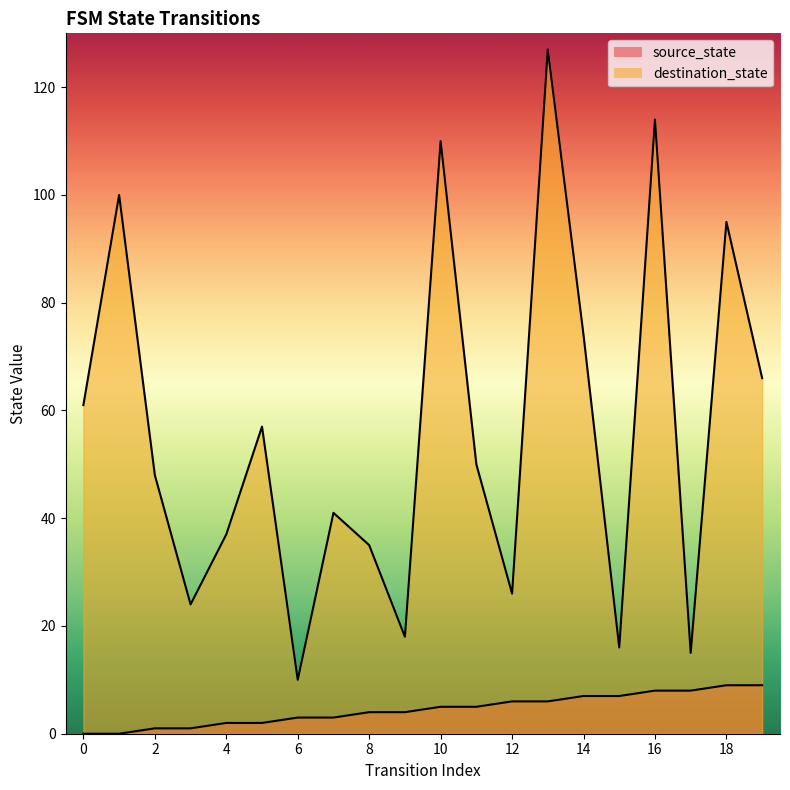

Where is the first local minimum for destination_state?

3